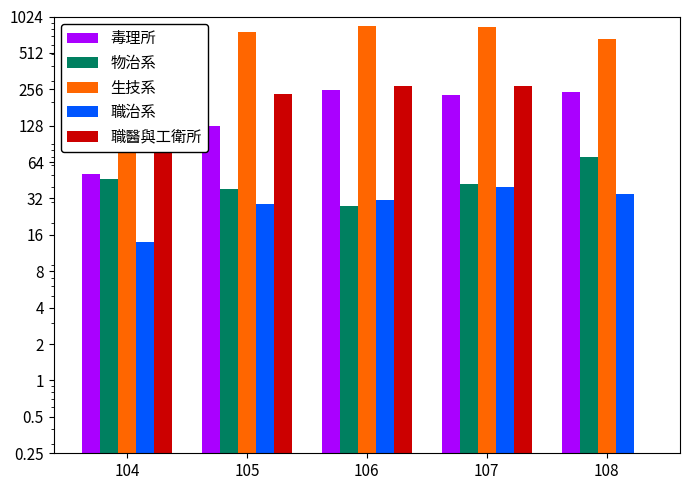

At which category is the sum across all series the highest?

106